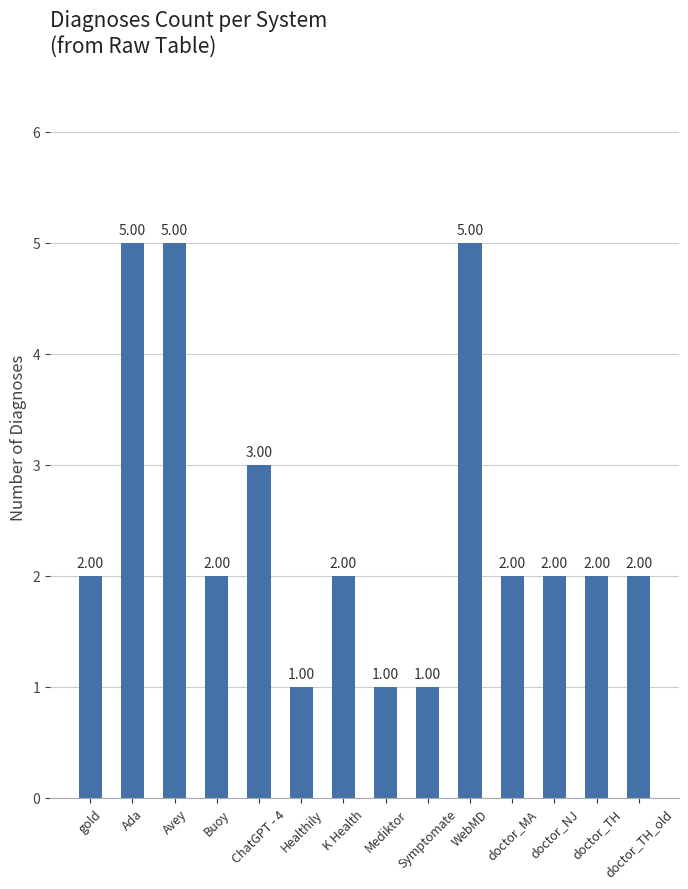

How many values are between 2 and 3?

8